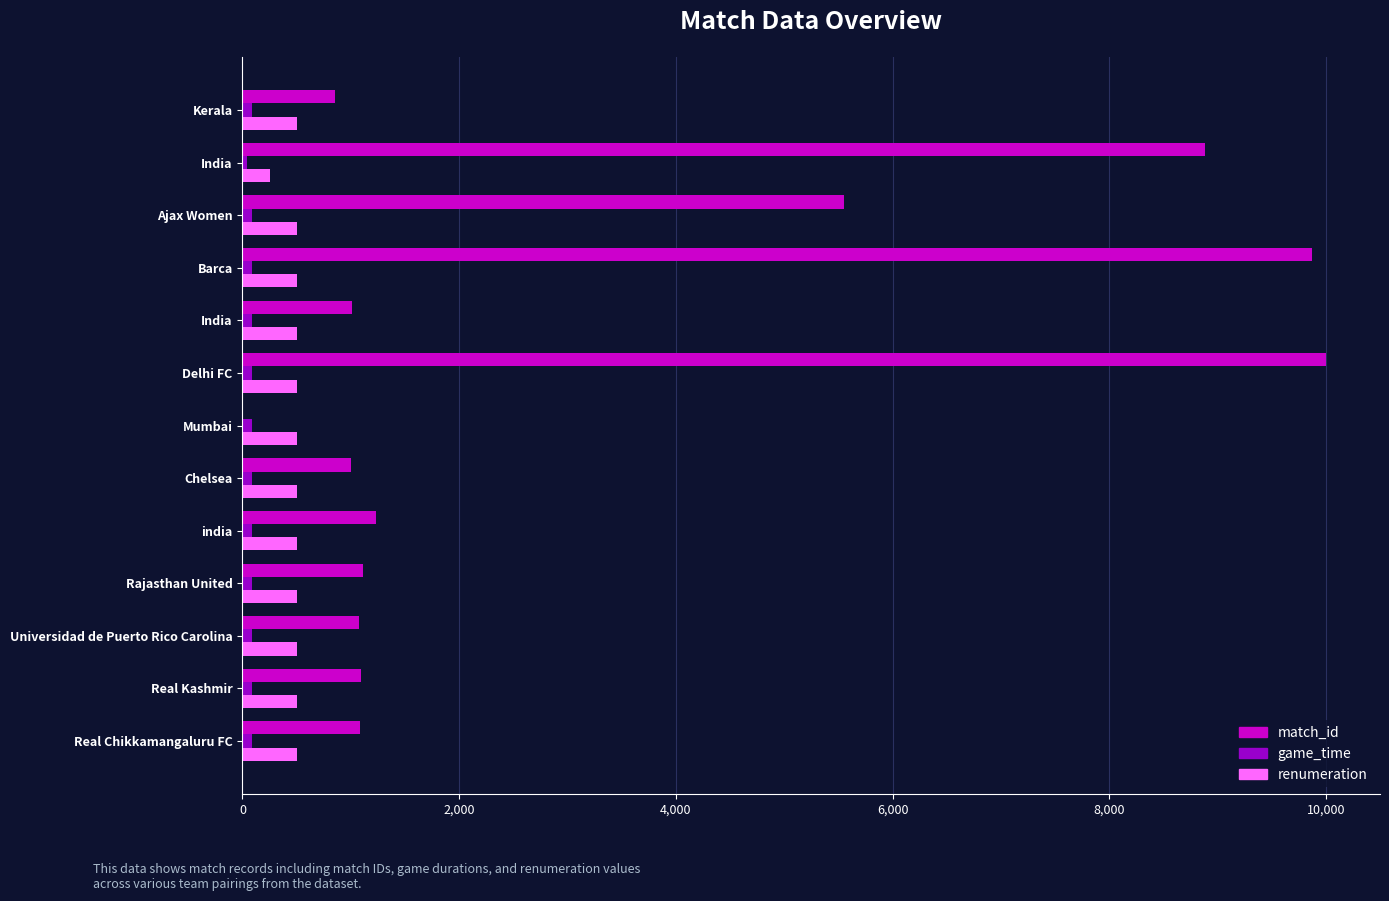

At how many categories does at least one series exceed 1064?

9